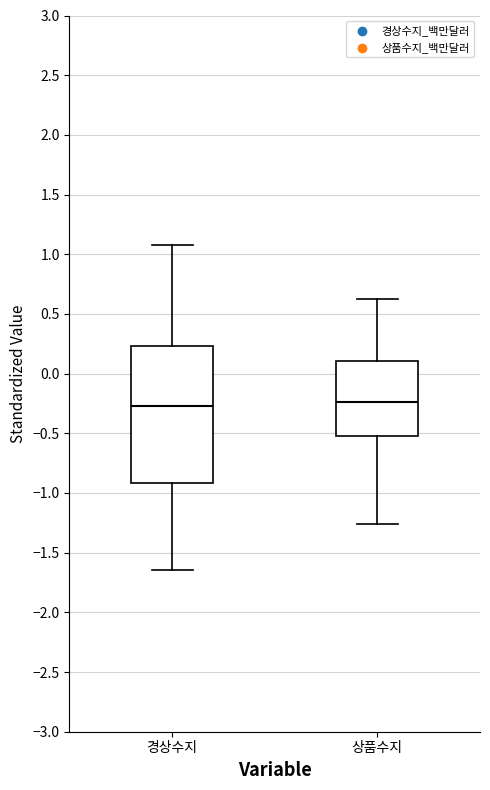

Reading left to right, transcribe this box plot: for each box, give where its median line is, the range the box spans, and where its two whiskers end, as read against the y-axis. The values are not printed on the chart, so give them approximately, as read against the axis.

경상수지: median -0.25, box -0.90 to 0.25, whiskers -1.65 to 1.10
상품수지: median -0.25, box -0.50 to 0.10, whiskers -1.25 to 0.65